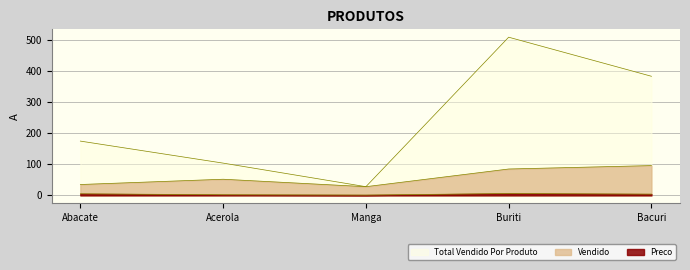

What value does the Vendido series have at Abacate, to the nearest 5?

35